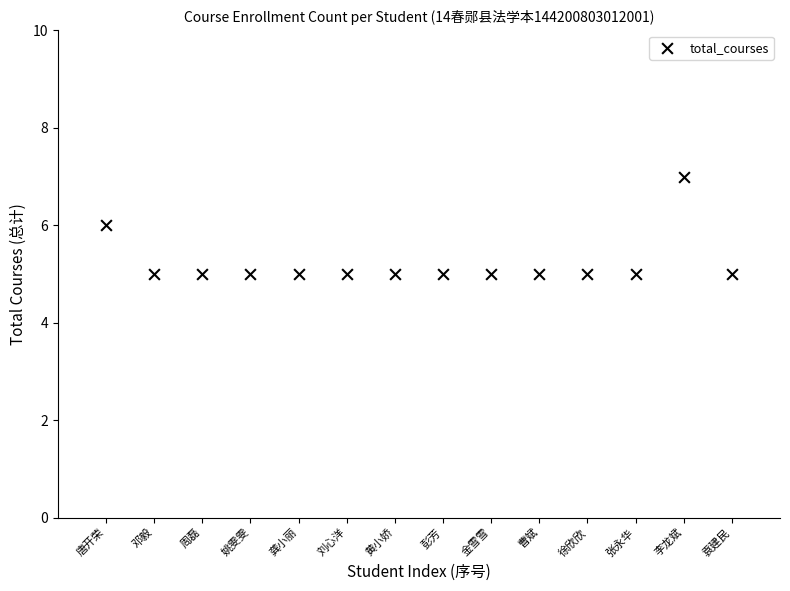

What is the range of X values (max minus min)?

13